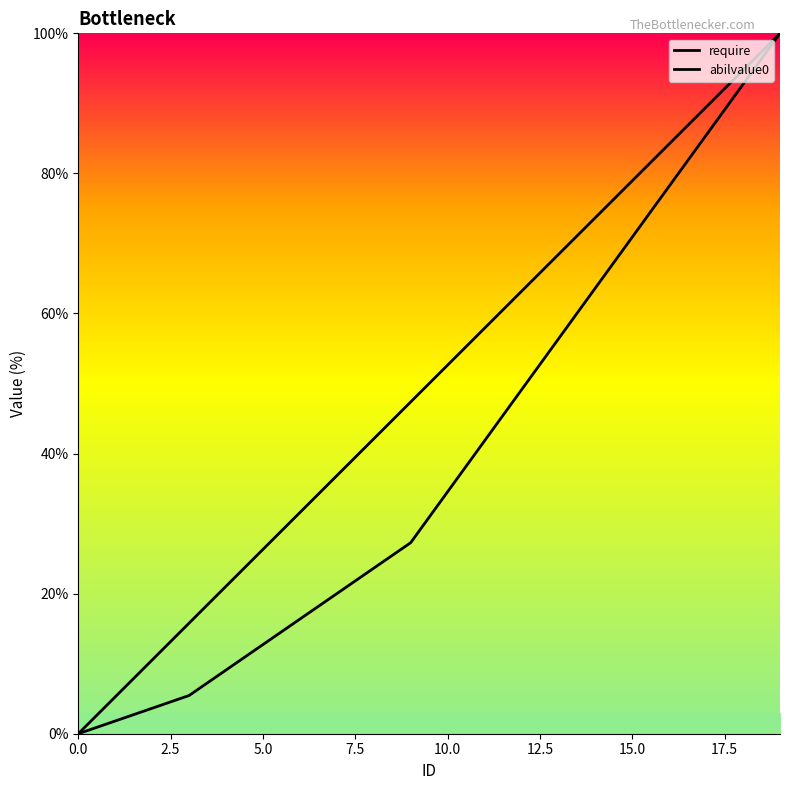

How many data points in require are less than 52?

10